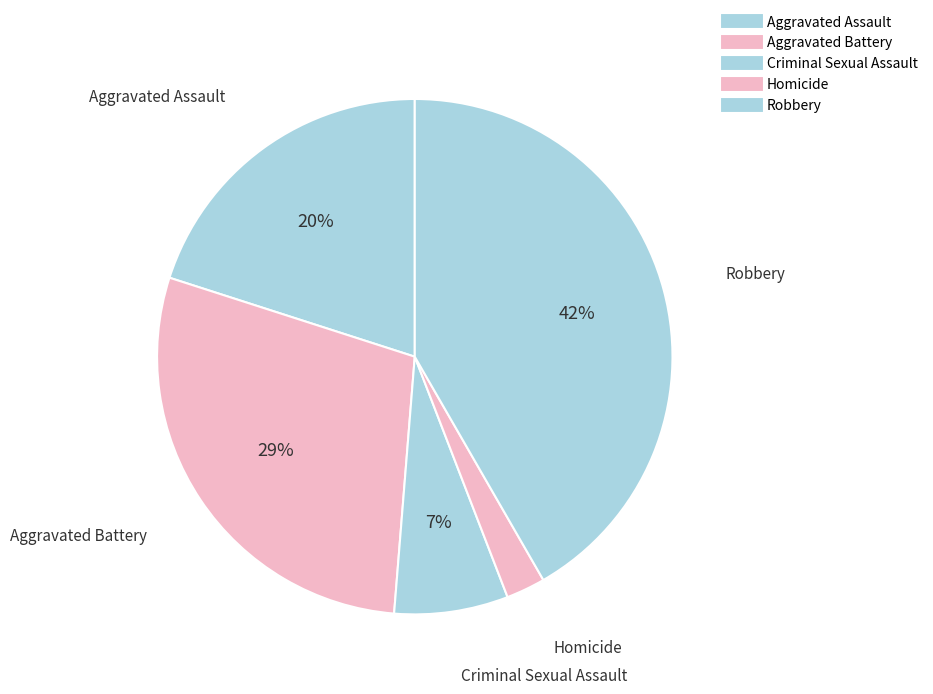

How many segments does this pie chart have?

5